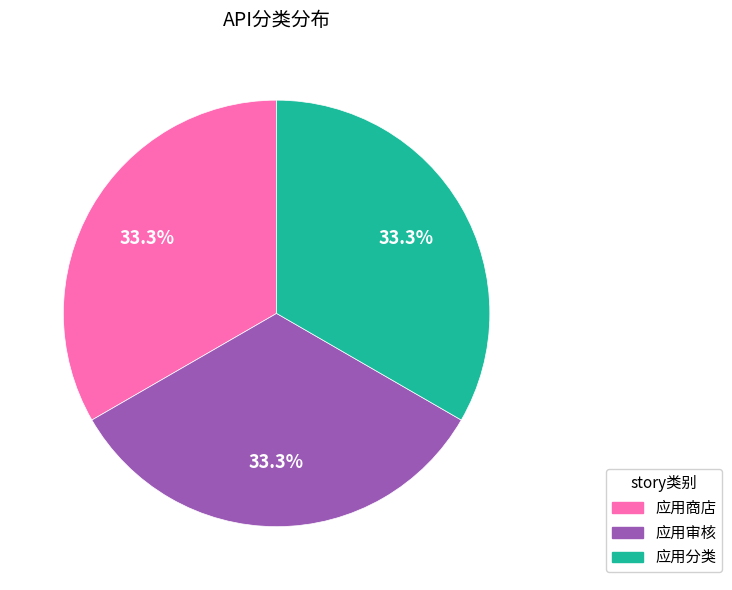

Approximately how many times larger is the value at 应用商店 compared to 应用分类?

1.0